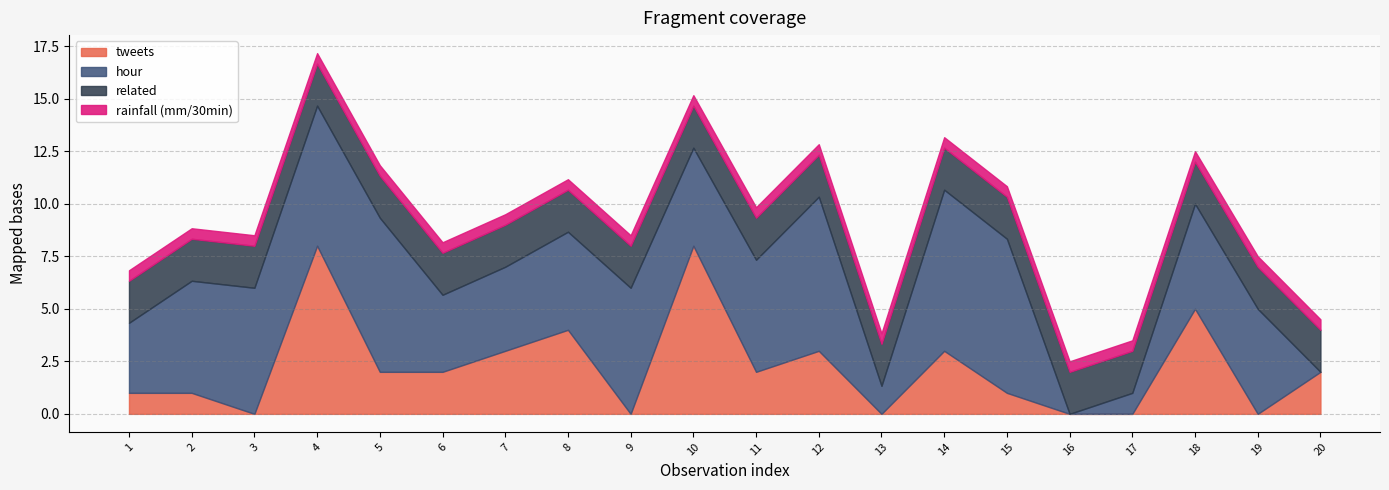

What is the total value across all series at 12?

12.8